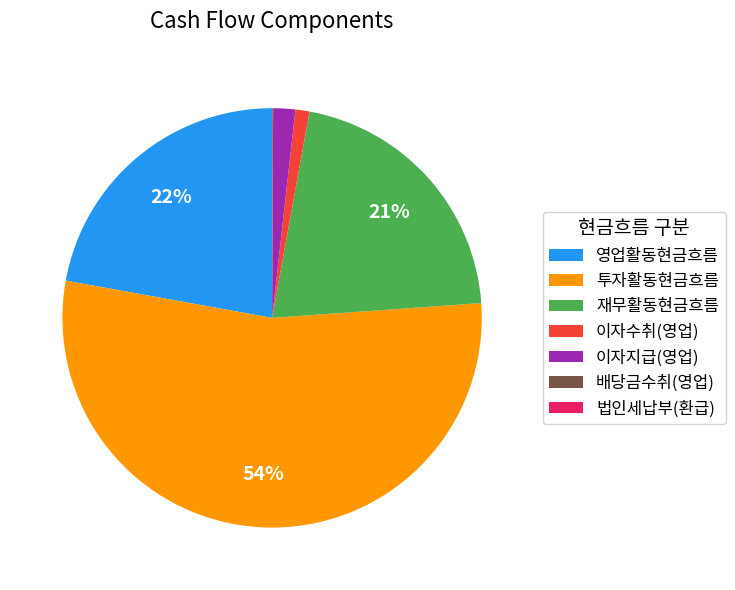

To the nearest percent, what portion does 이자지급(영업) represent?

2%